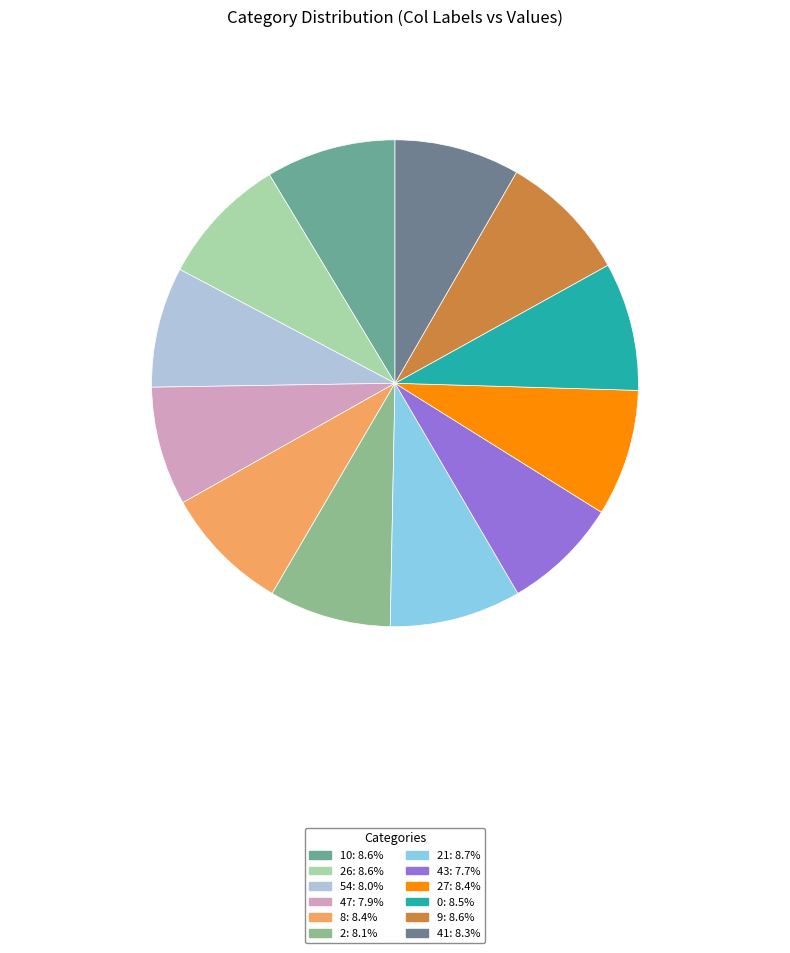

Does any single category account for the majority?

No